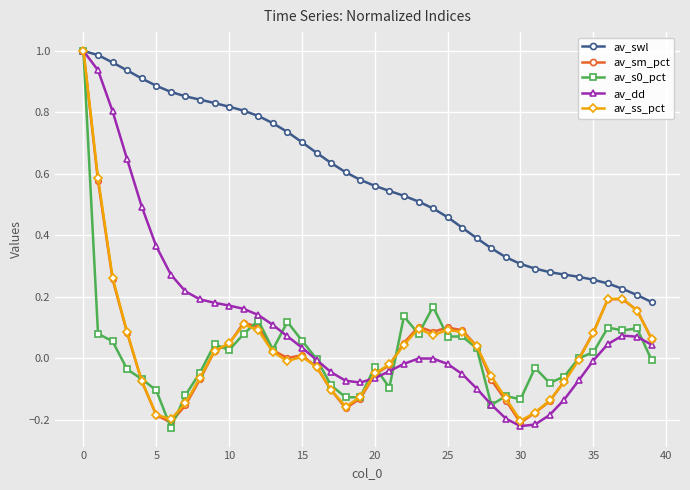

Which series has the largest total across all categories?

av_swl